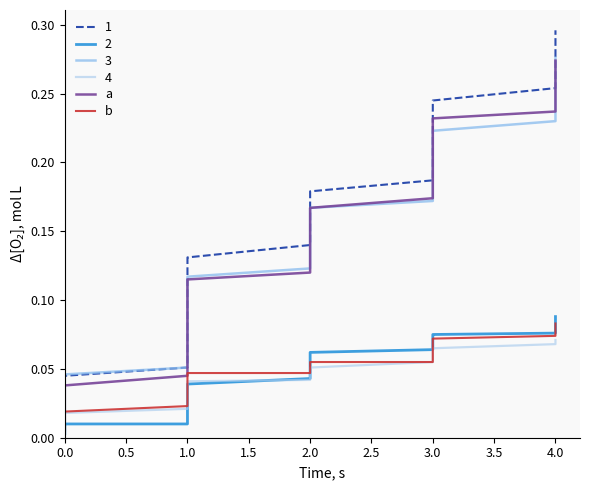

True or false: b and a intersect in this chart.

False